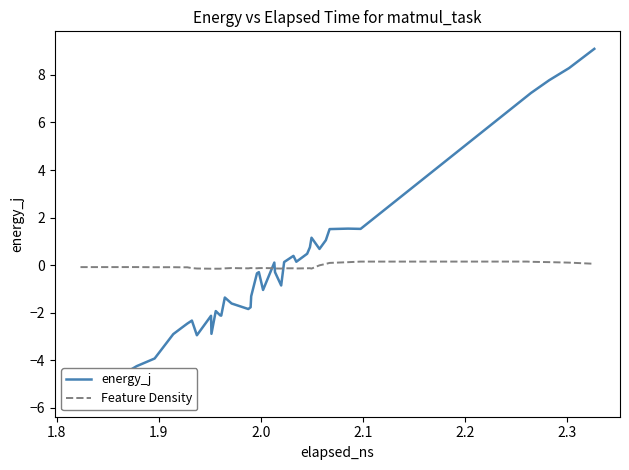

How many values in energy_j are below zero?

23